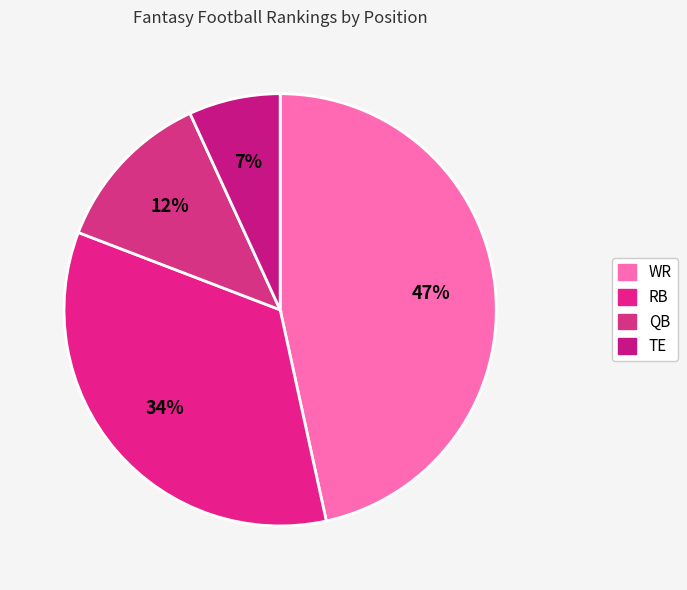

What percentage is the RB slice, to the nearest percent?

34%